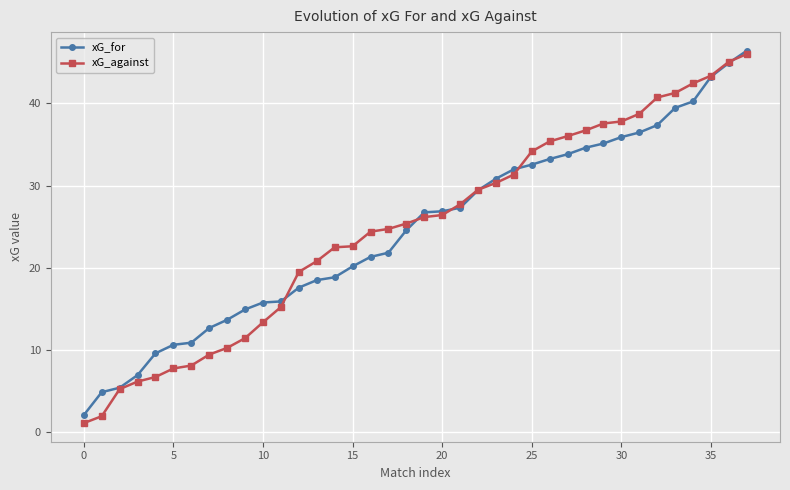

Which series has the widest spread of values?

xG_against